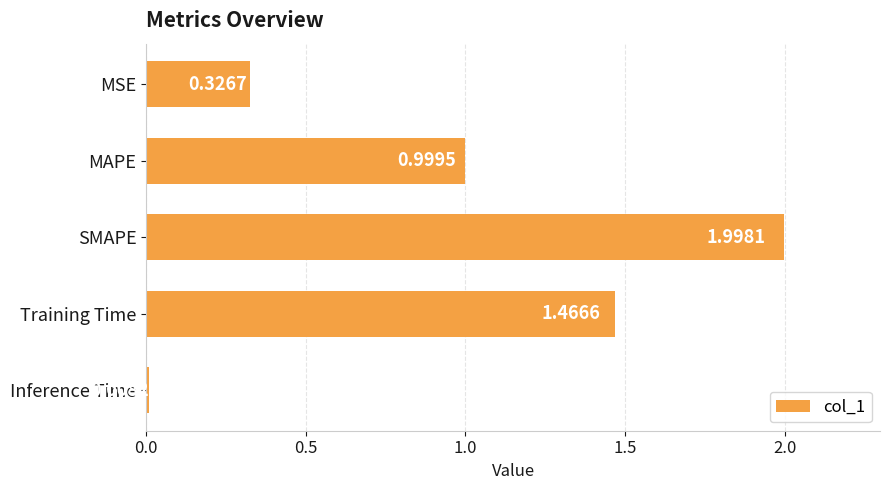

What is the label of the 5th bar from the top?

Inference Time